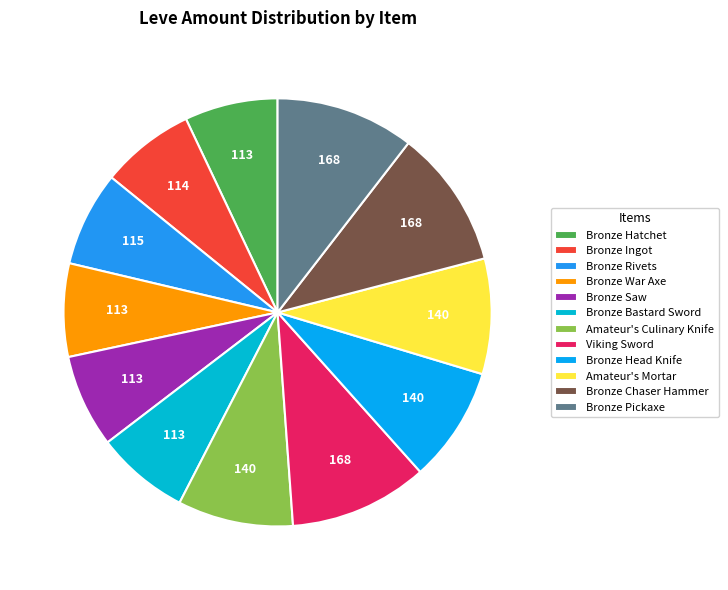

True or false: Bronze Bastard Sword accounts for 16% of the total.

False